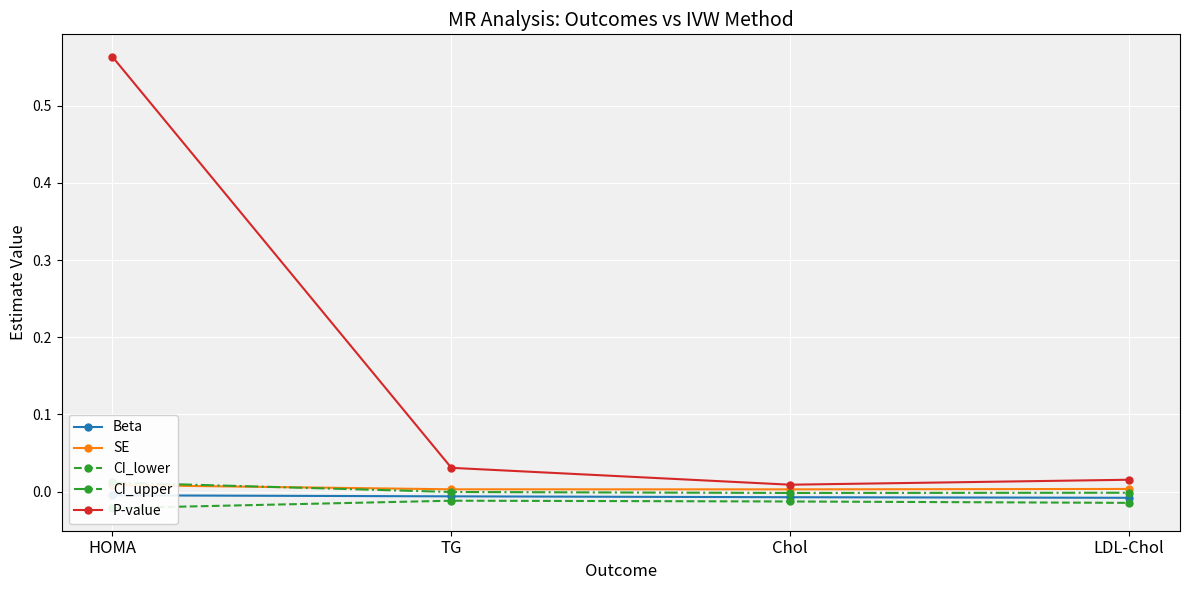

Reading right to left, transcribe all the data shown in this chart.

Beta: -0.0	-0.0	-0.0	-0.0
SE: 0.0	0.0	0.0	0.0
CI_lower: -0.0	-0.0	-0.0	-0.0
CI_upper: -0.0	-0.0	-0.0	0.0
P-value: 0.0	0.0	0.0	0.6